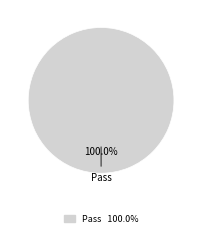

Does any single category account for the majority?

Yes